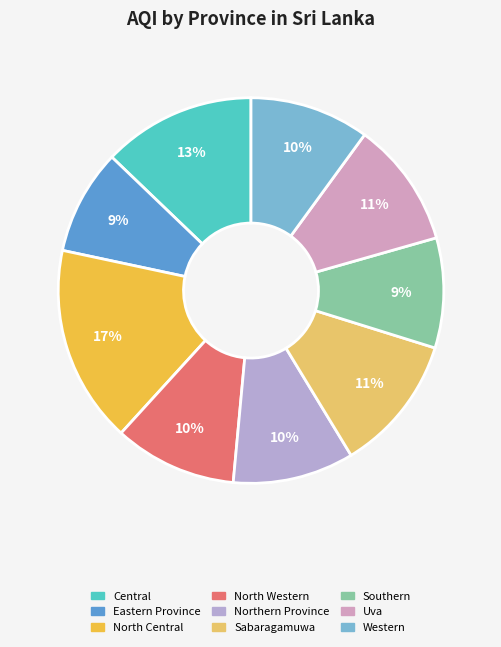

How many segments does this pie chart have?

9